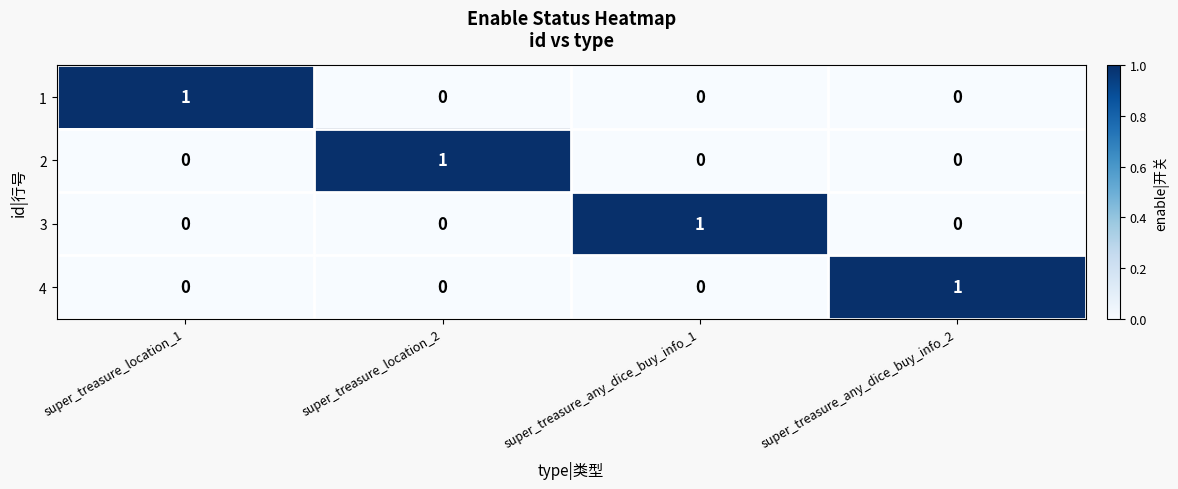

At which label does 4 reach its peak?

super_treasure_any_dice_buy_info_2